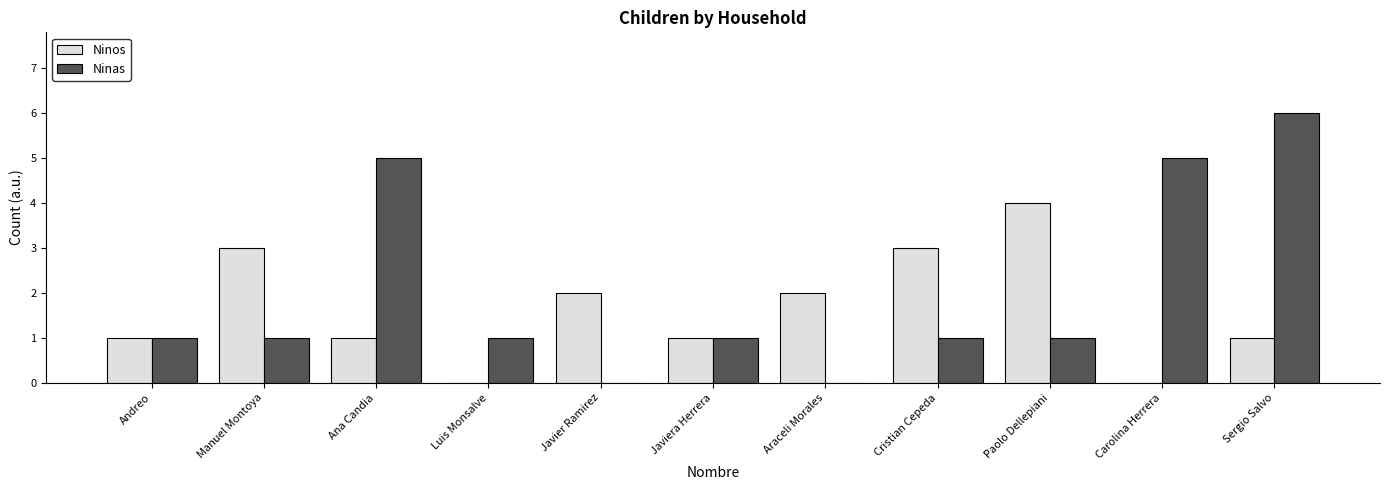

The value of Ninas at Carolina Herrera is 5. True or false?

True